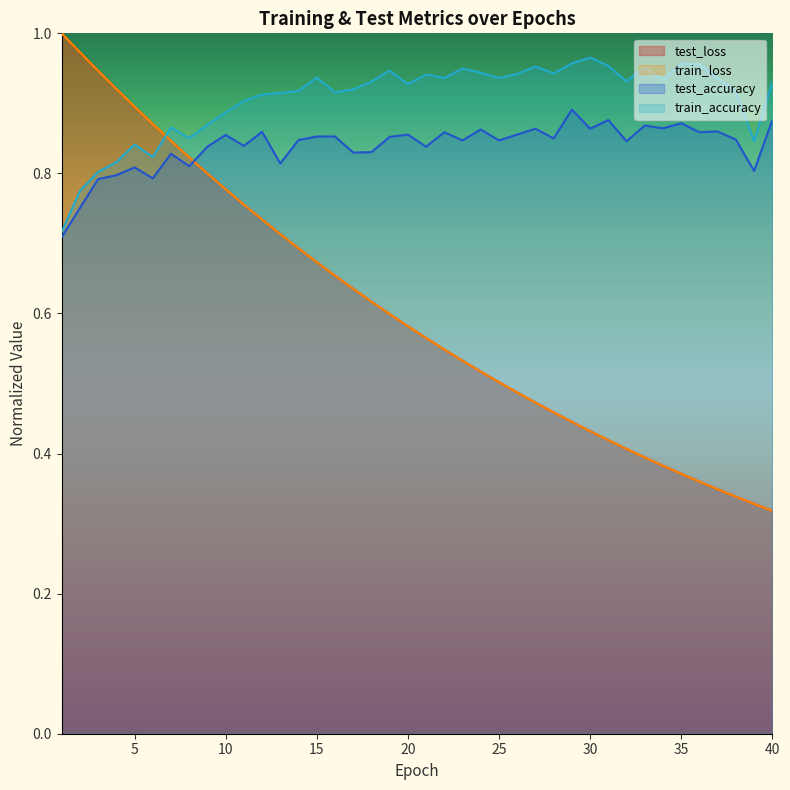

How many test_accuracy values are between 0 and 1?

40